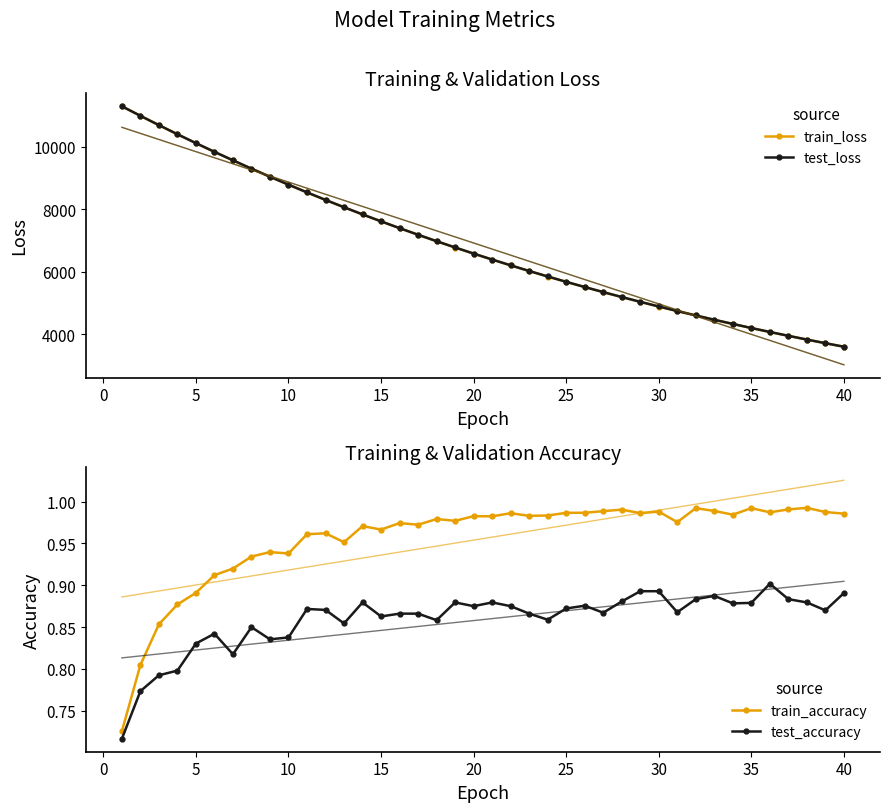

What is the highest value of the train_loss series?

11294.2